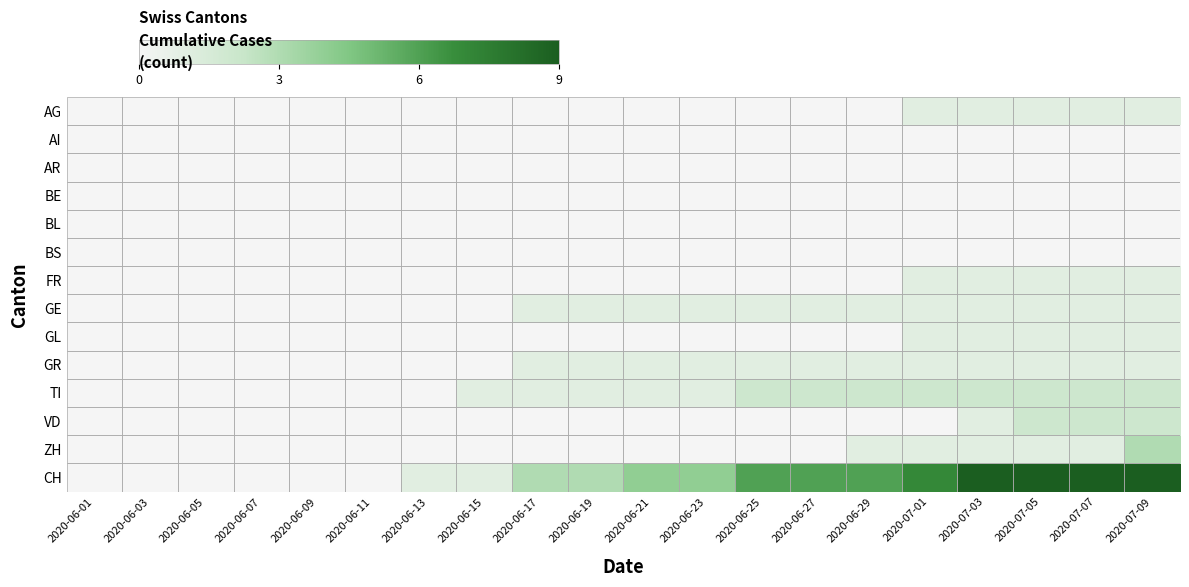

Which series changed the most between 2020-06-01 and 2020-06-29?

CH